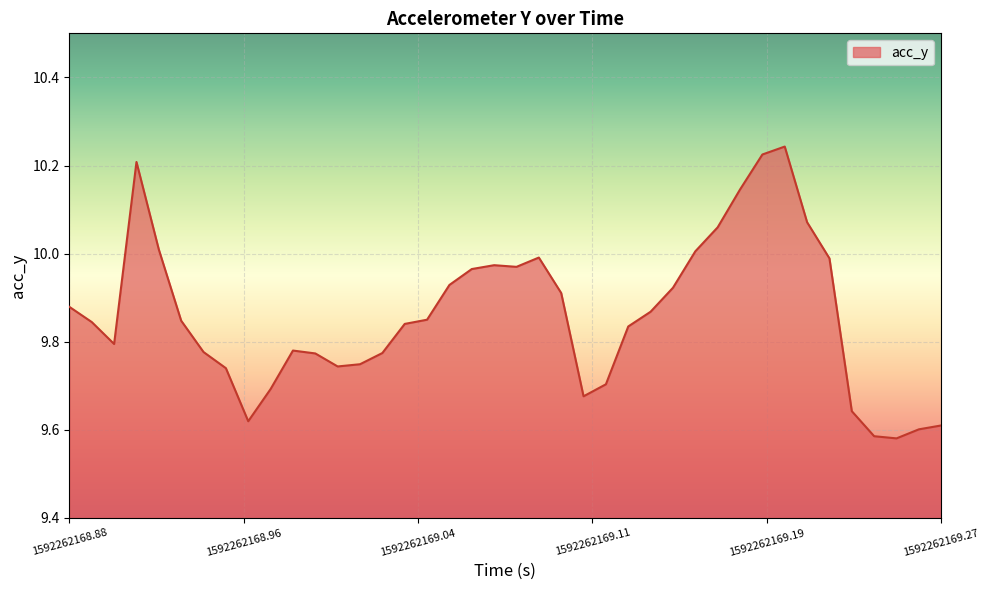

What is the difference between the maximum and minimum values?

0.7